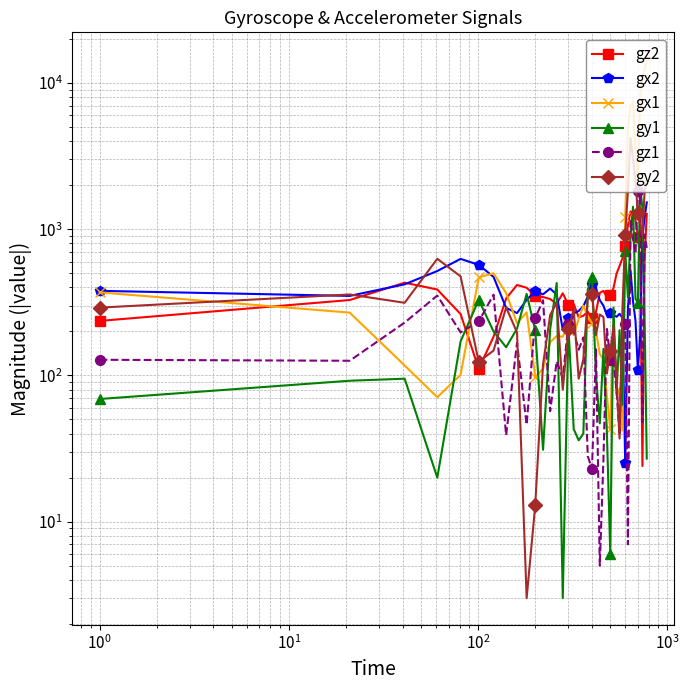

Is this an area chart (filled region under the line)?

No